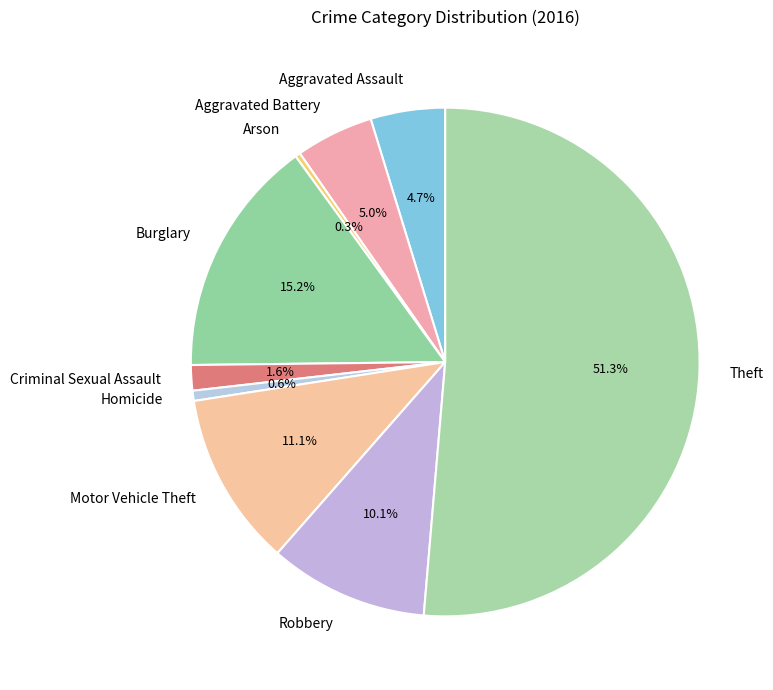

What percentage is the Homicide slice, to the nearest percent?

1%